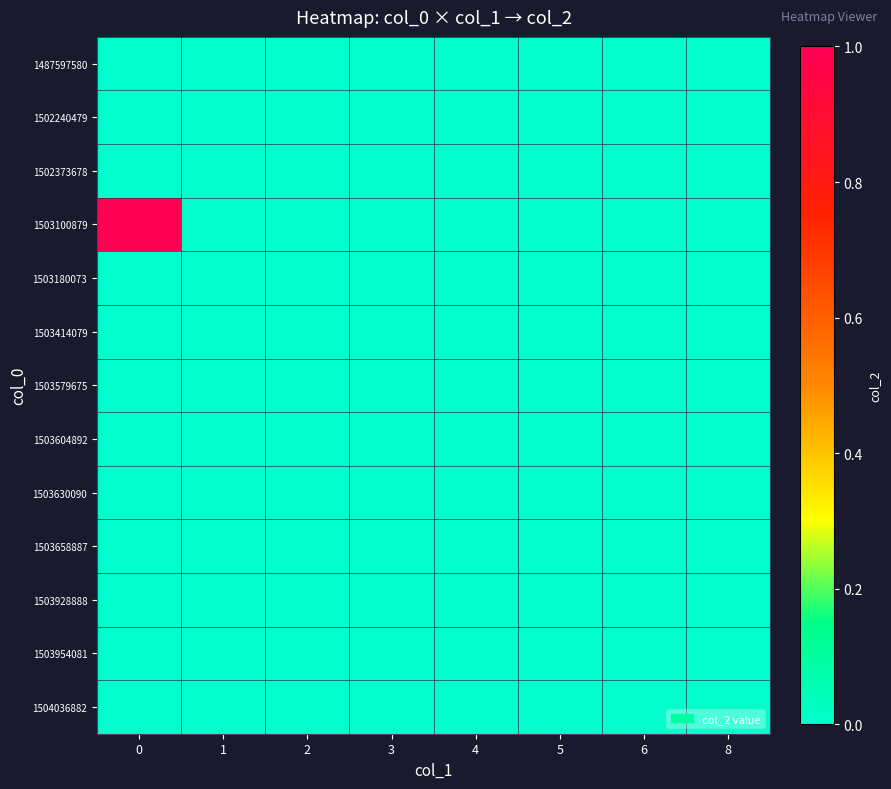

Reading right to left, extract all data points from this chart.

1487597580: 8=0	6=0	5=0	4=0	3=0	2=0	1=0	0=0
1502240479: 8=0	6=0	5=0	4=0	3=0	2=0	1=0	0=0
1502373678: 8=0	6=0	5=0	4=0	3=0	2=0	1=0	0=0
1503100879: 8=0	6=0	5=0	4=0	3=0	2=0	1=0	0=1
1503180073: 8=0	6=0	5=0	4=0	3=0	2=0	1=0	0=0
1503414079: 8=0	6=0	5=0	4=0	3=0	2=0	1=0	0=0
1503579675: 8=0	6=0	5=0	4=0	3=0	2=0	1=0	0=0
1503604892: 8=0	6=0	5=0	4=0	3=0	2=0	1=0	0=0
1503630090: 8=0	6=0	5=0	4=0	3=0	2=0	1=0	0=0
1503658887: 8=0	6=0	5=0	4=0	3=0	2=0	1=0	0=0
1503928888: 8=0	6=0	5=0	4=0	3=0	2=0	1=0	0=0
1503954081: 8=0	6=0	5=0	4=0	3=0	2=0	1=0	0=0
1504036882: 8=0	6=0	5=0	4=0	3=0	2=0	1=0	0=0